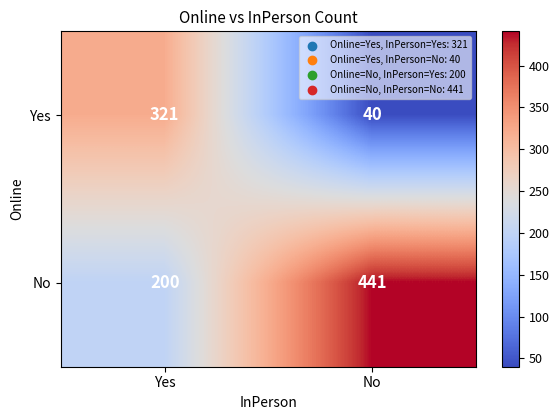

Reading left to right, transcribe all the data shown in this chart.

Yes: Yes=321	No=40
No: Yes=200	No=441